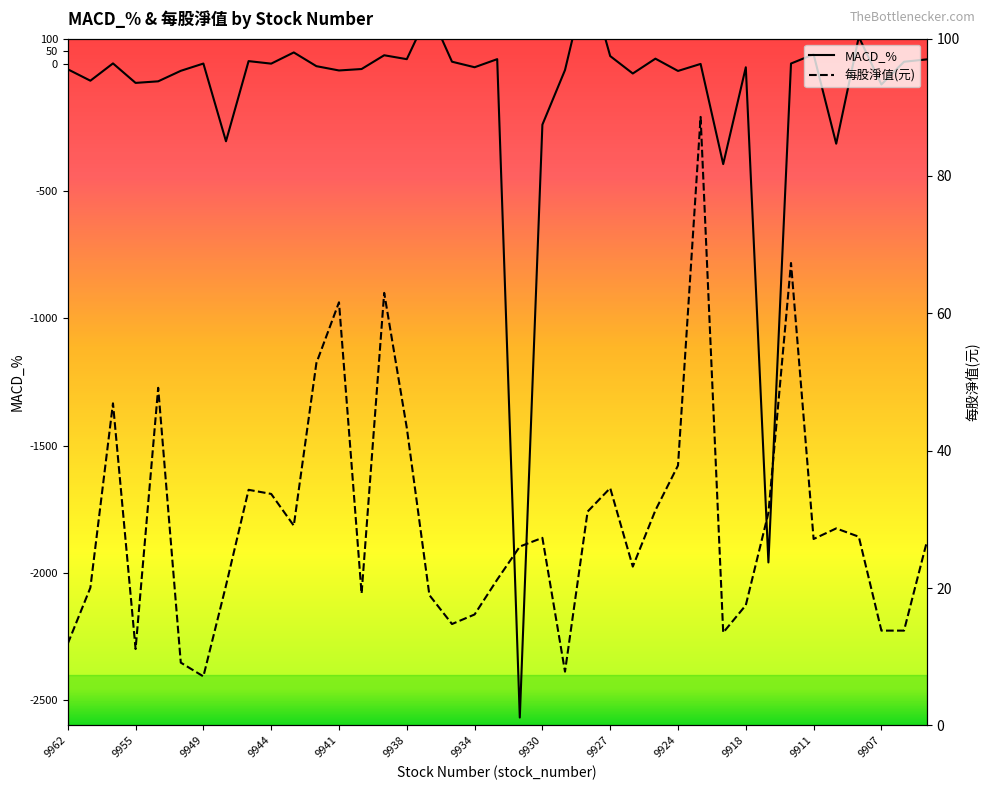

Reading left to right, extract all data points from this chart.

MACD_%: -20.9	-65.8	2.2	-74.4	-68.2	-26.9	1.7	-303.9	11.2	1.3	45.3	-8.6	-25.5	-19.9	34.2	18.9	207.4	8.9	-12.9	18.9	-2569.1	-238.6	-23.9	346.9	31.1	-37.5	20.9	-27.4	0.2	-393.6	-13.1	-1959.4	1.7	37.8	-313.4	106.5	-80.7	8.8	17.9
每股淨值(元): 11.9	20.1	46.9	11.1	49.1	9.1	7.1	20.4	34.3	33.7	29.1	52.8	61.6	19.2	63.0	43.3	19.0	14.8	16.1	21.2	26.0	27.3	7.8	31.1	34.5	23.1	31.3	37.8	88.6	13.5	17.5	30.9	67.3	27.1	28.7	27.5	13.8	13.8	26.6